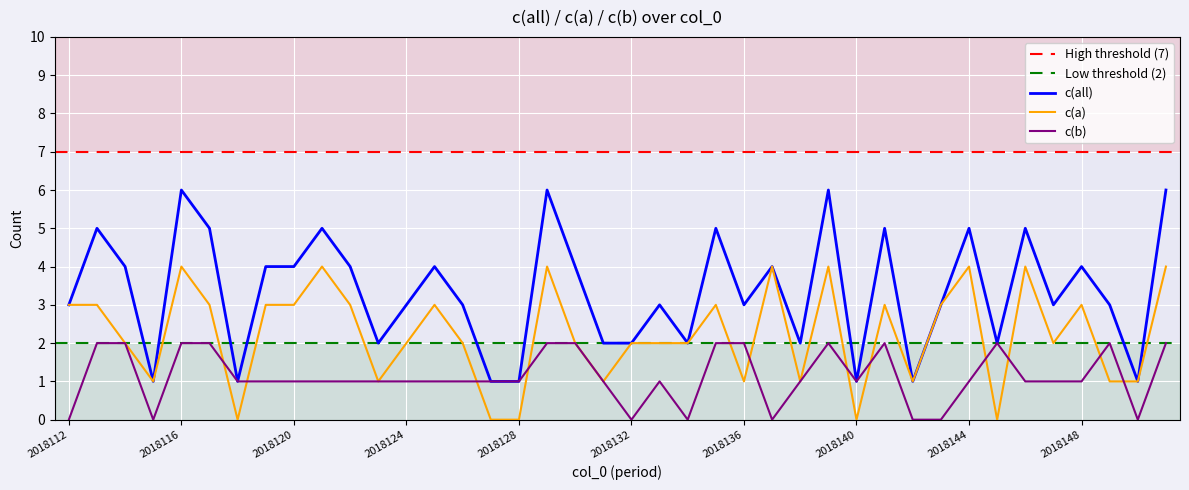

Between 2018135 and 2018141, which series saw the biggest shift?

c(all)